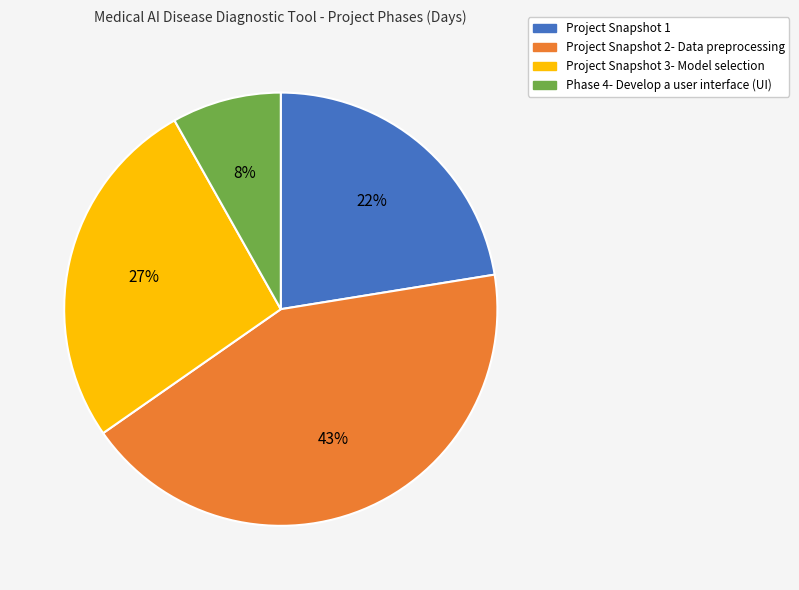

Does Project Snapshot 2- Data preprocessing represent more than half of the total?

No